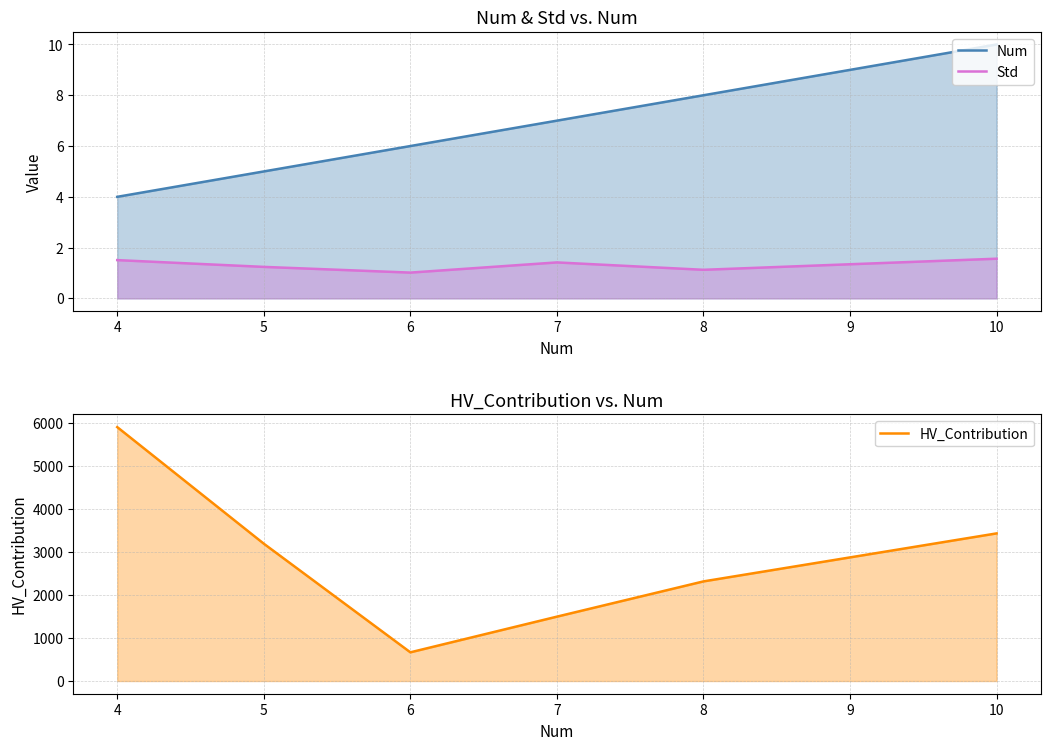

Reading left to right, extract all data points from this chart.

Num: 4.0	5.0	6.0	7.0	8.0	10.0
Std: 1.5	1.2	1.0	1.4	1.1	1.6
HV_Contribution: 5894.7	3188.1	666.4	1494.5	2312.9	3427.2